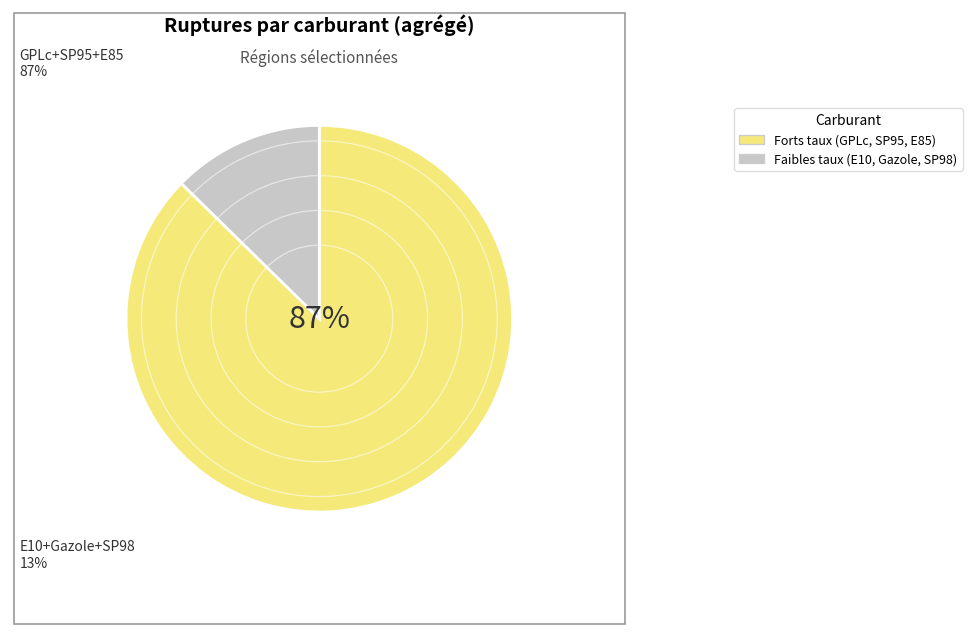

Does any single category account for the majority?

Yes